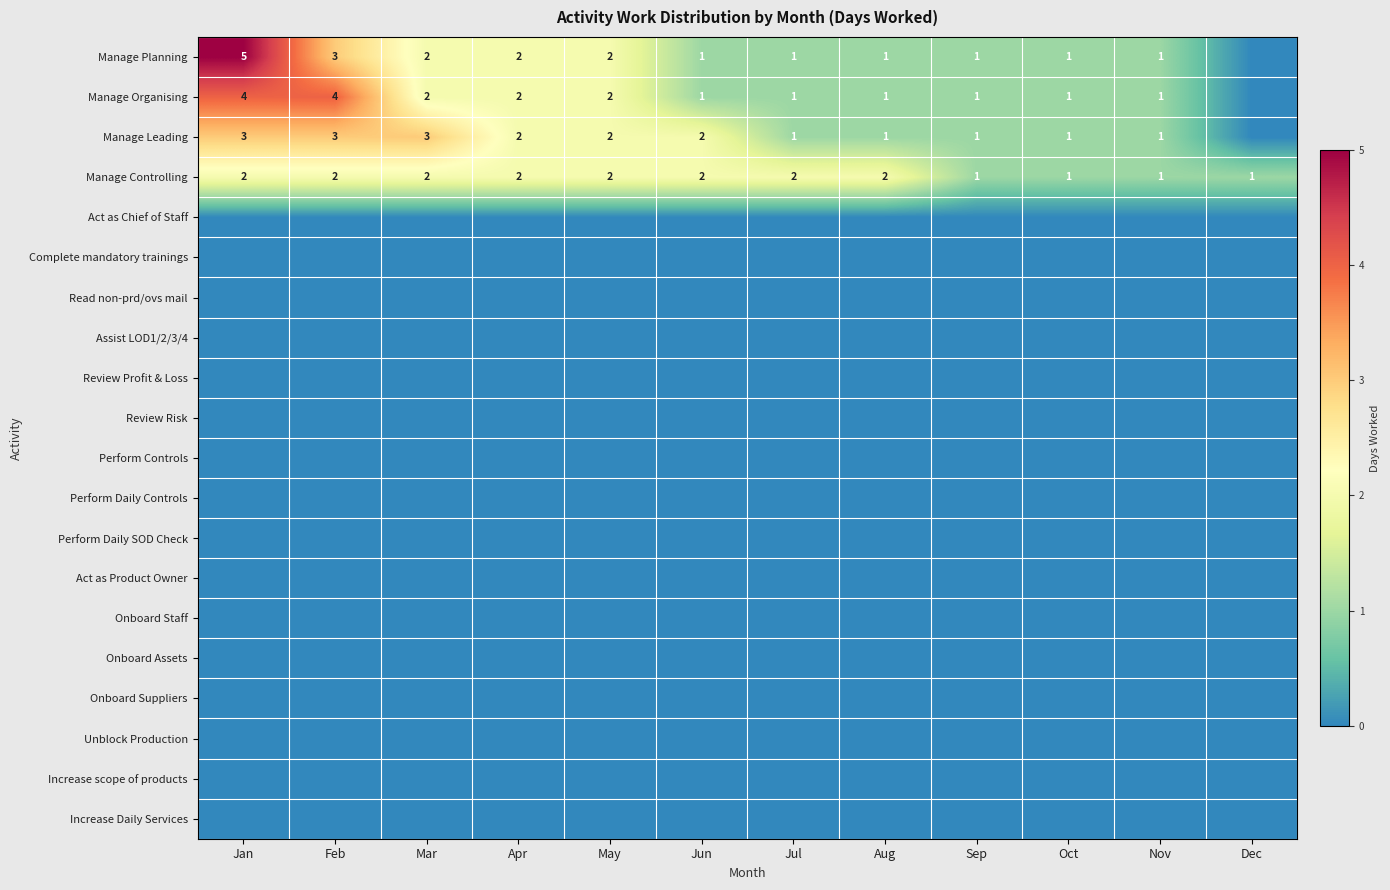

What is the sum of the Manage Controlling values at May and Mar?

4